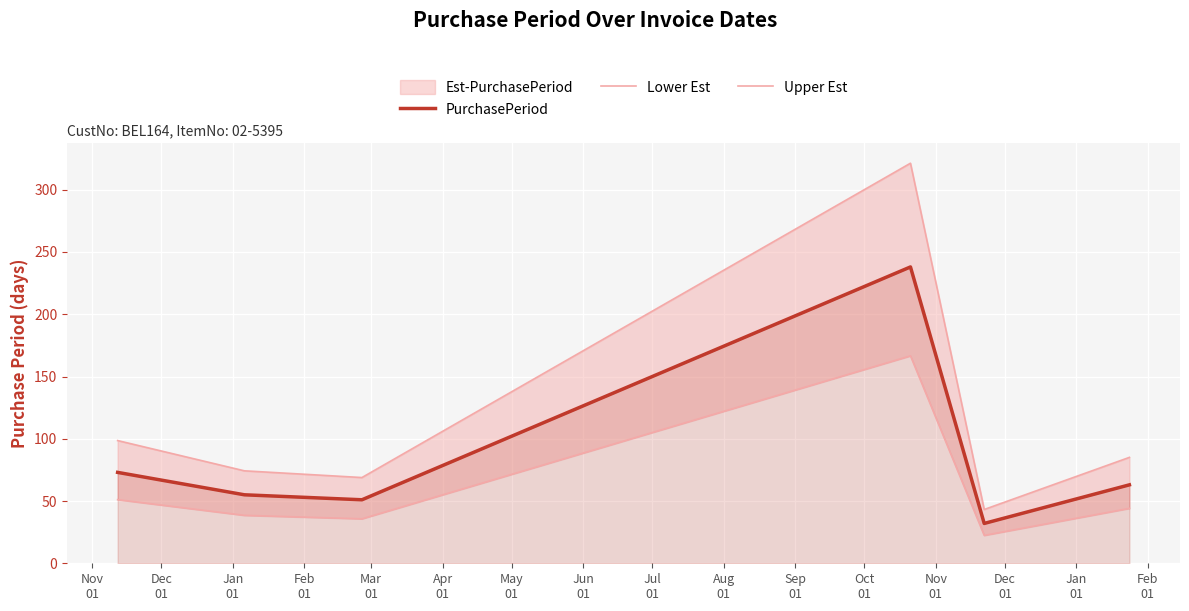

Reading left to right, what are all the values shown in this chart?

PurchasePeriod: 73.0	55.0	51.0	238.0	32.0	63.0
Lower Est: 51.1	38.5	35.7	166.6	22.4	44.1
Upper Est: 98.6	74.2	68.9	321.3	43.2	85.1